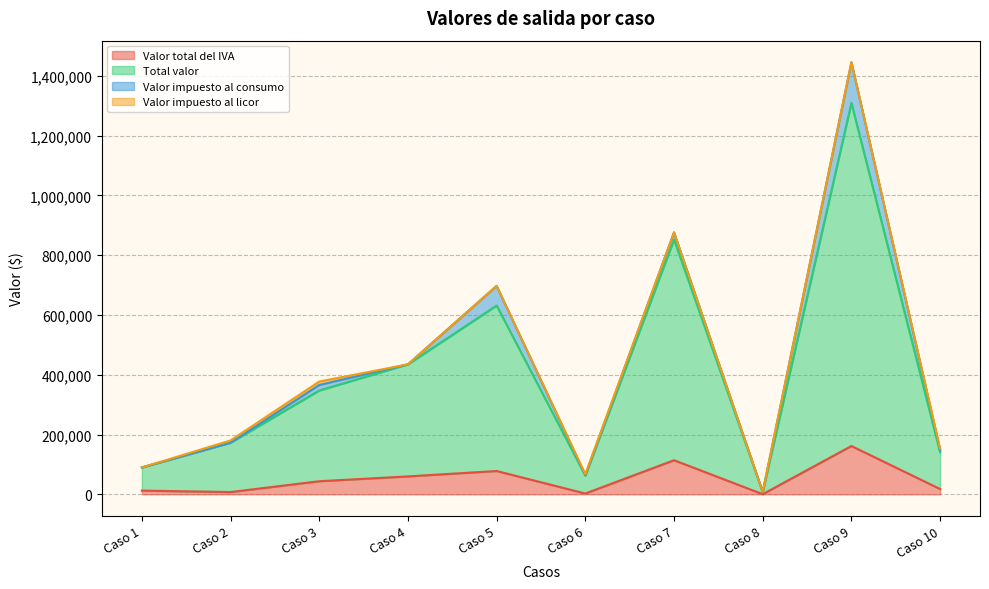

At which label does Valor total del IVA reach its peak?

Caso 9